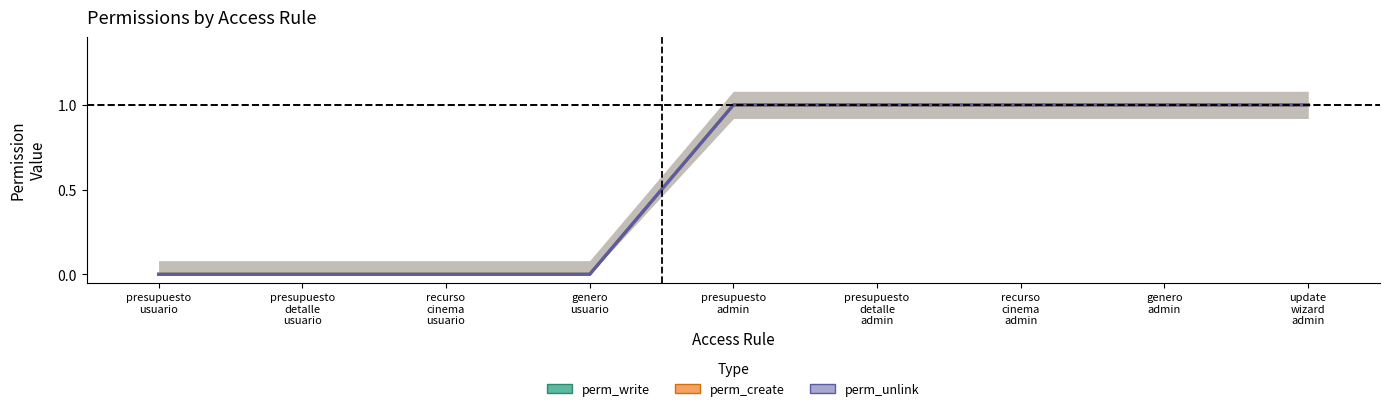

The perm_unlink series shows 1 at presupuesto
admin. True or false?

True